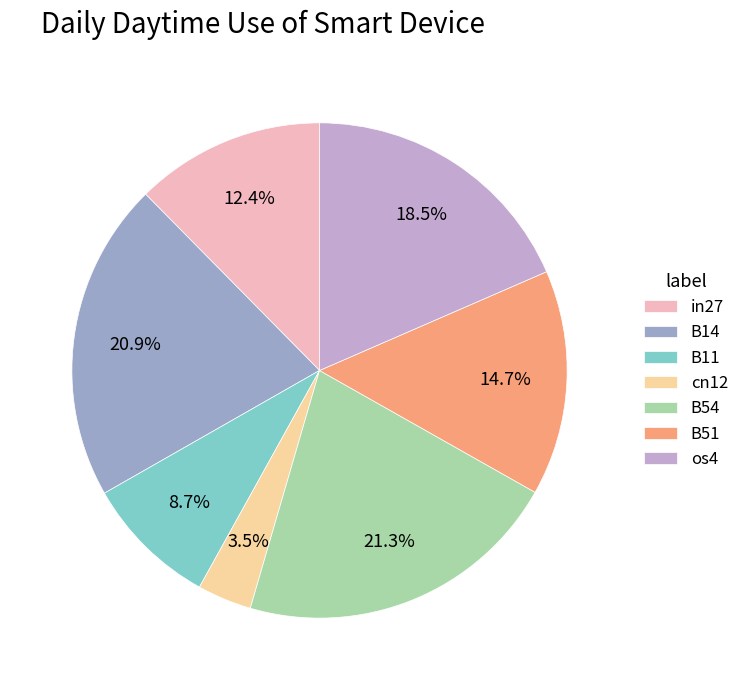

Which slice is the smallest?

cn12